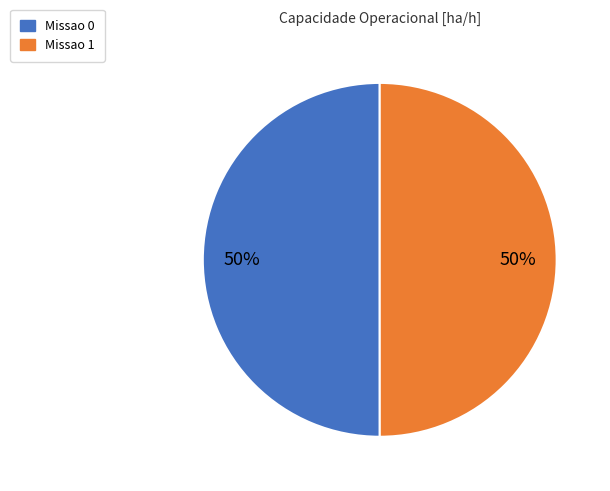

Approximately how many times larger is the value at Missao 1 compared to Missao 0?

1.0